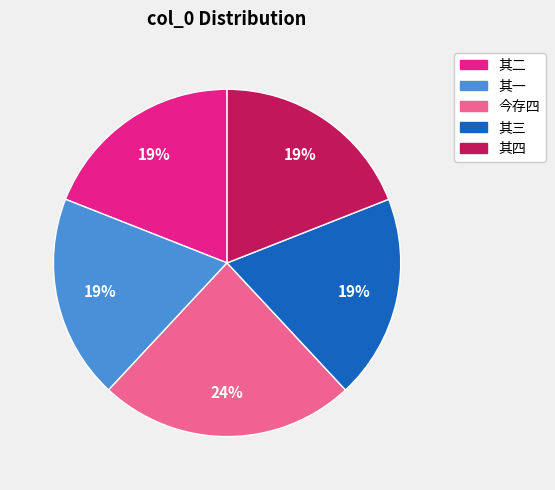

Is there any slice that represents more than half of the pie?

No